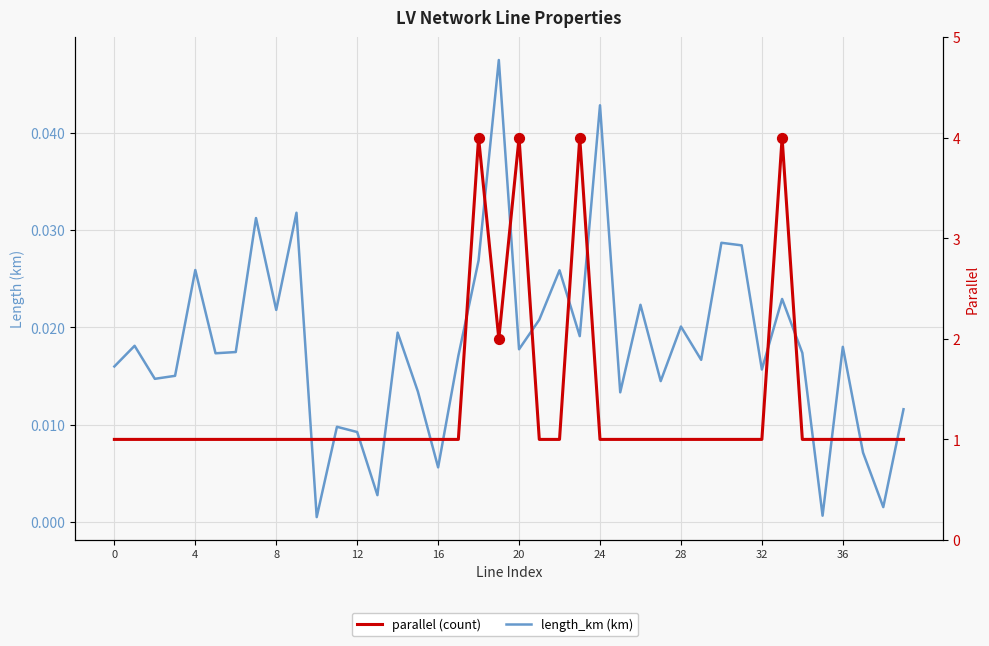

Which series contains the highest Y value?

parallel (count)